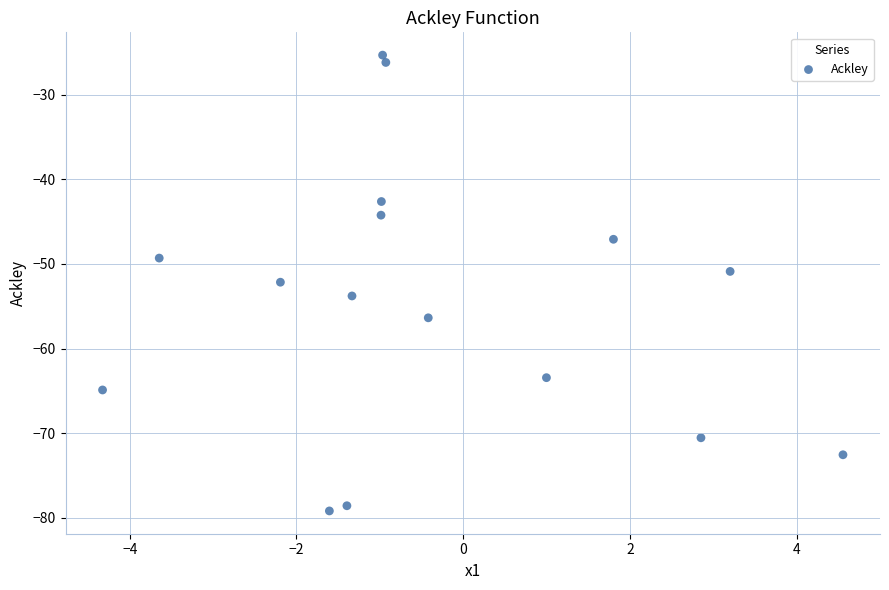

What is the range of Y values (max minus min)?

53.9